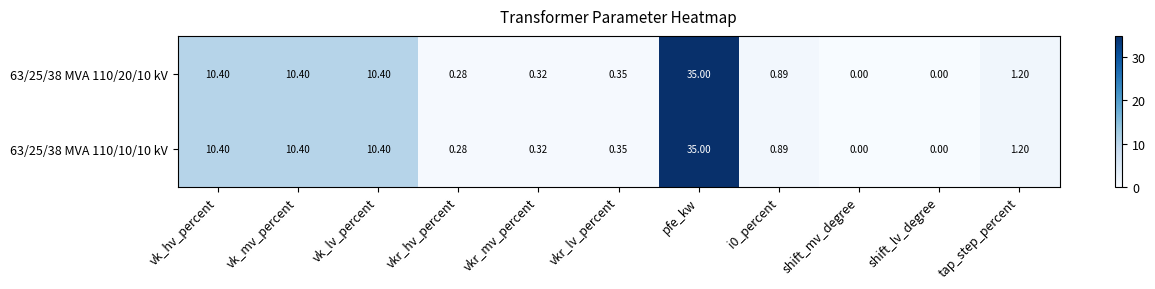

At which category is the sum across all series the highest?

pfe_kw